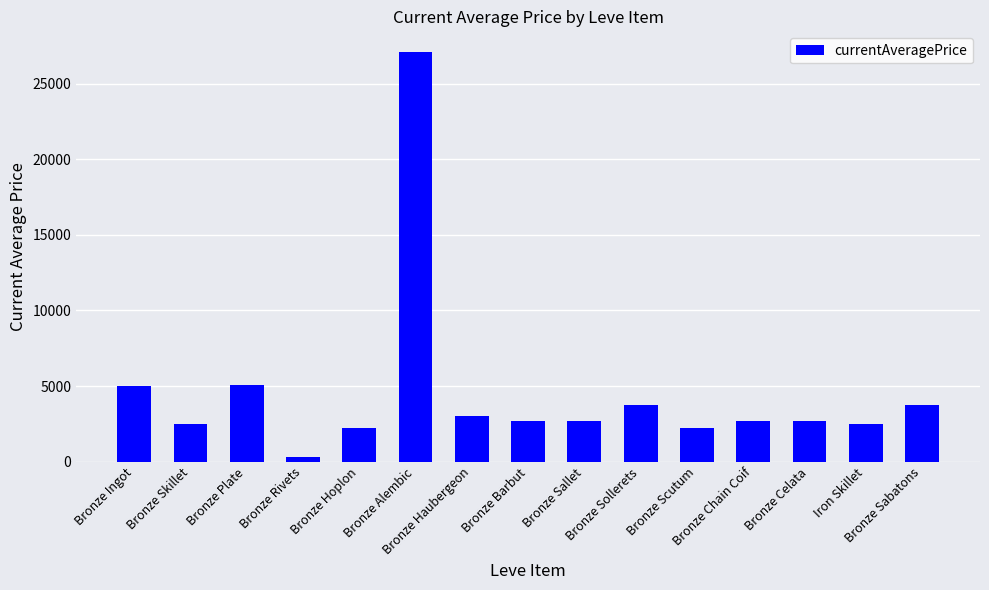

What is the maximum value shown in the chart?

27125.0